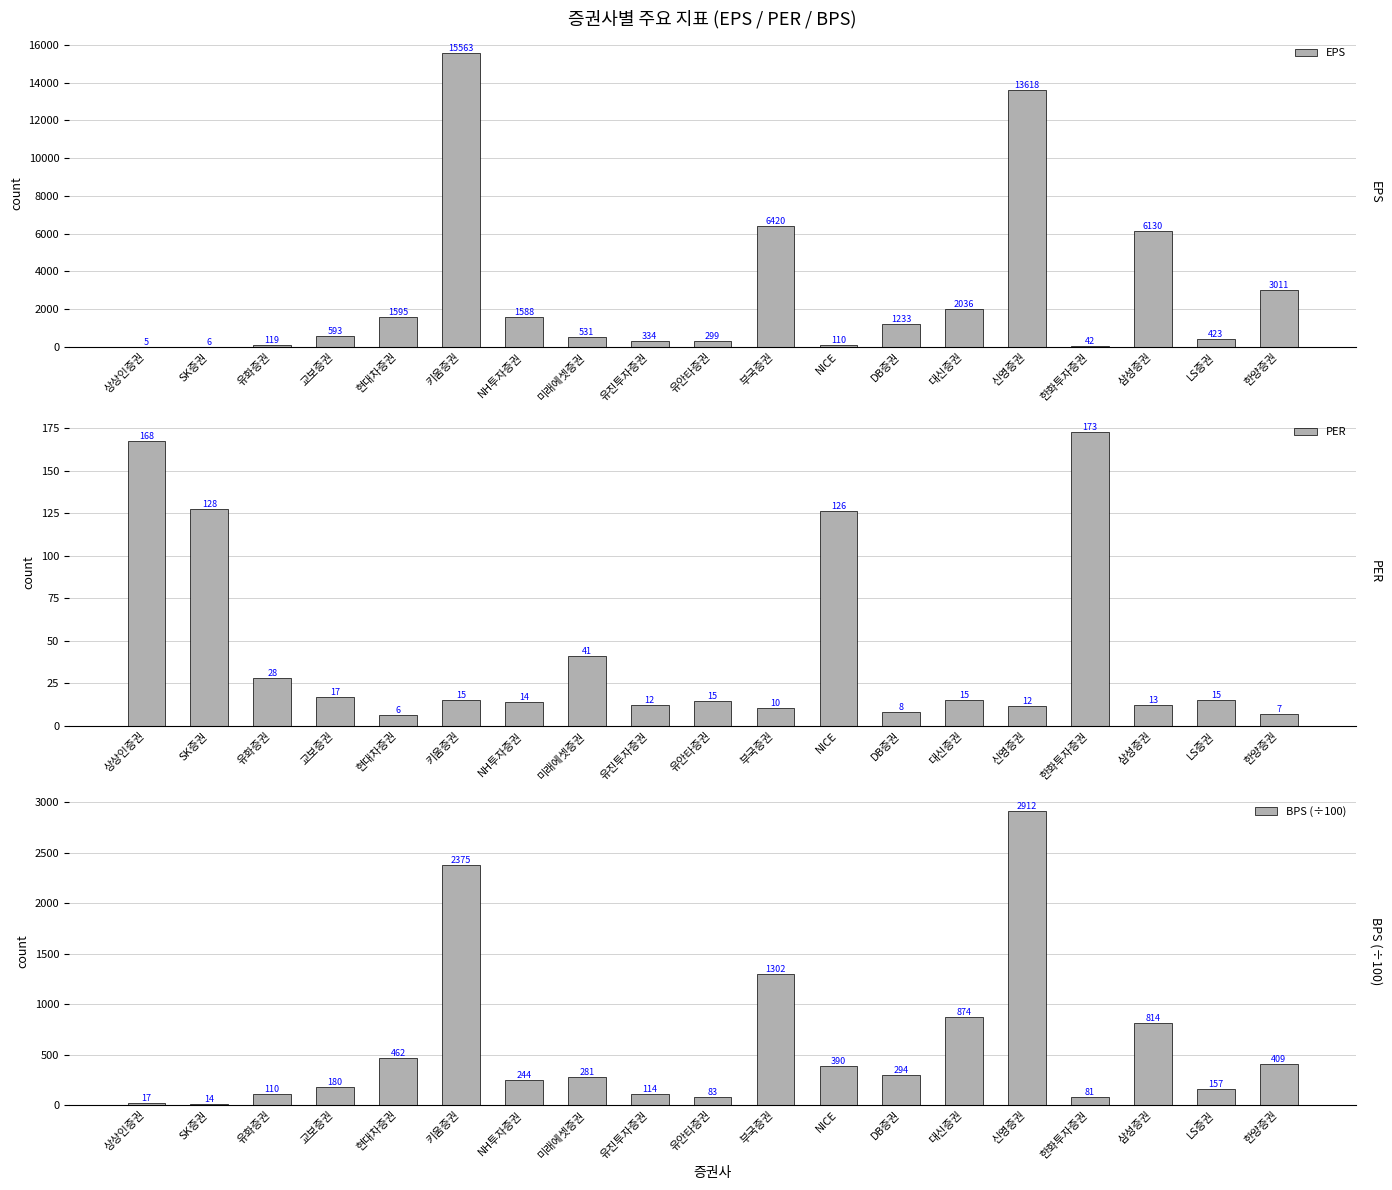

Rank the series at 키움증권 from highest to lowest value.

EPS, BPS (÷100), PER